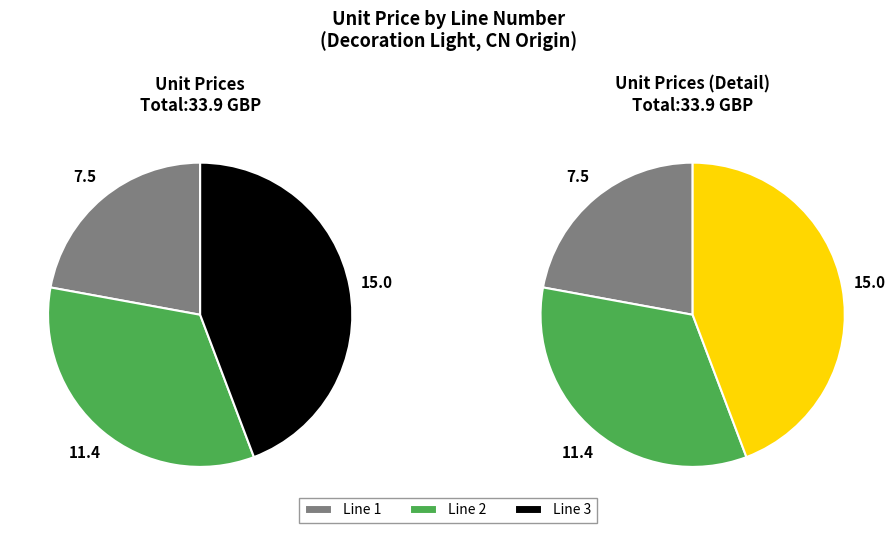

What percentage is NOT represented by Line 1?

77.9%